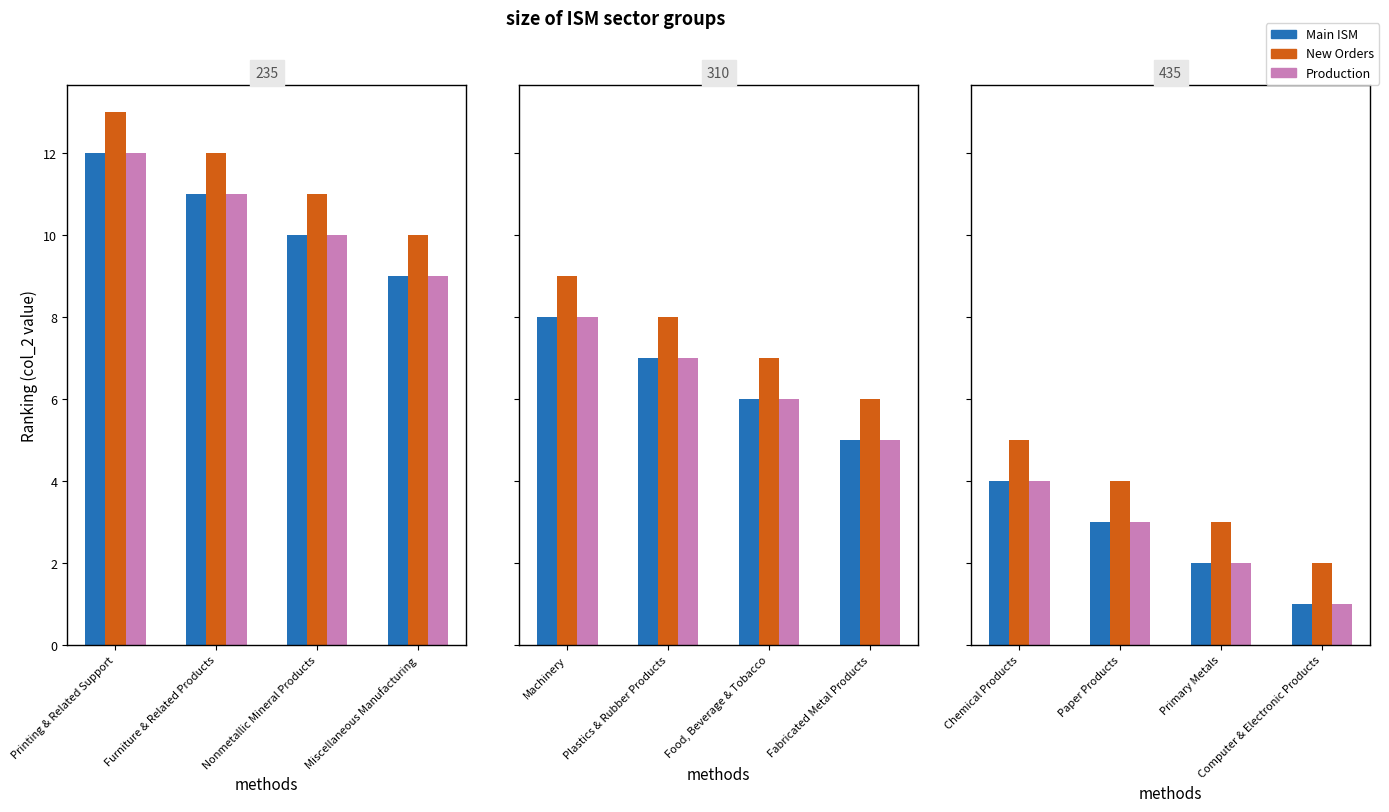

True or false: Main ISM has a value of 7 at Chemical Products.

False